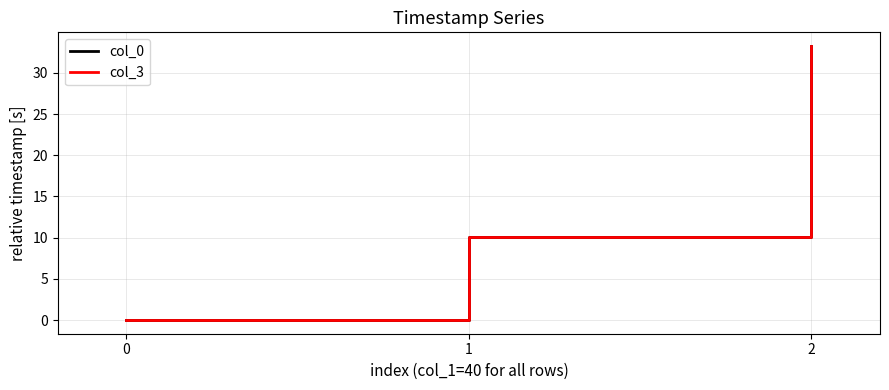

What is the total value across all series at 1?

20.1